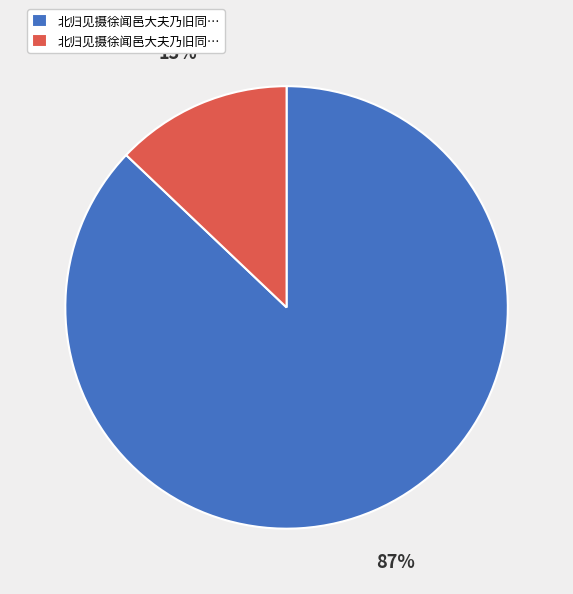

Is there a majority slice in this chart?

Yes